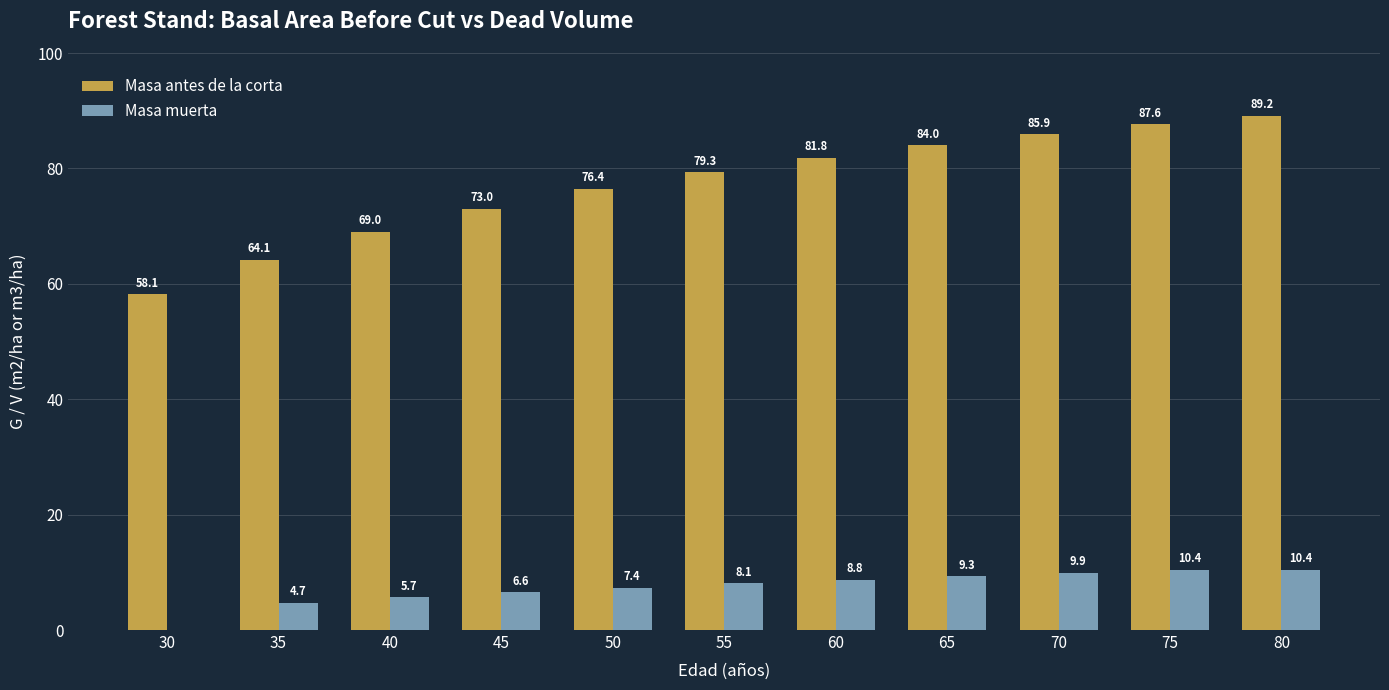

What is the sum of the Masa muerta values at 75 and 30?

10.4